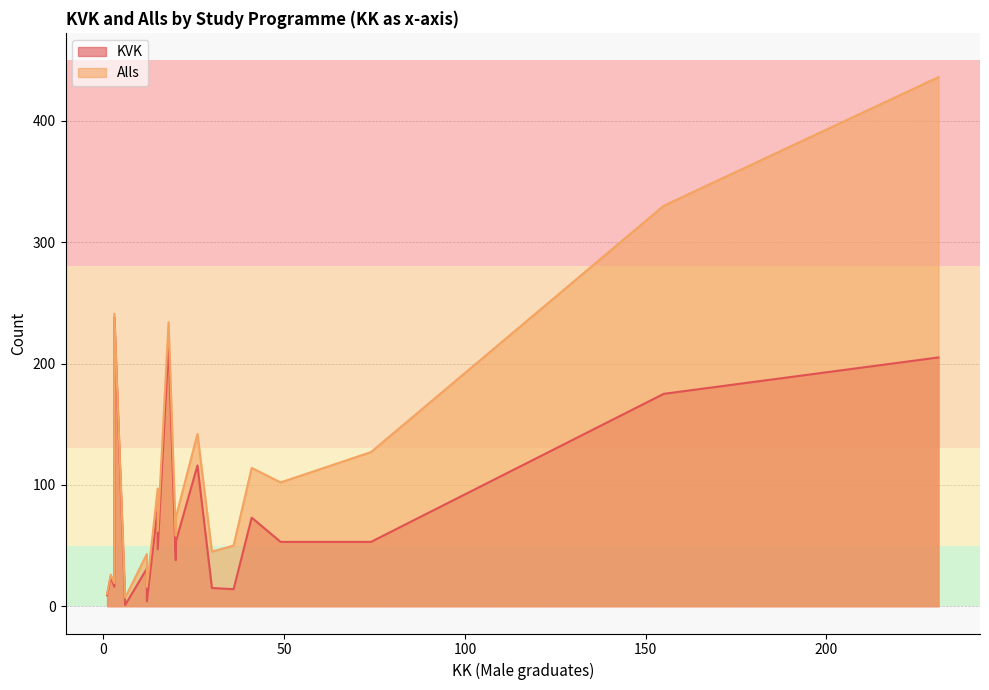

How many distinct data groups are displayed?

2